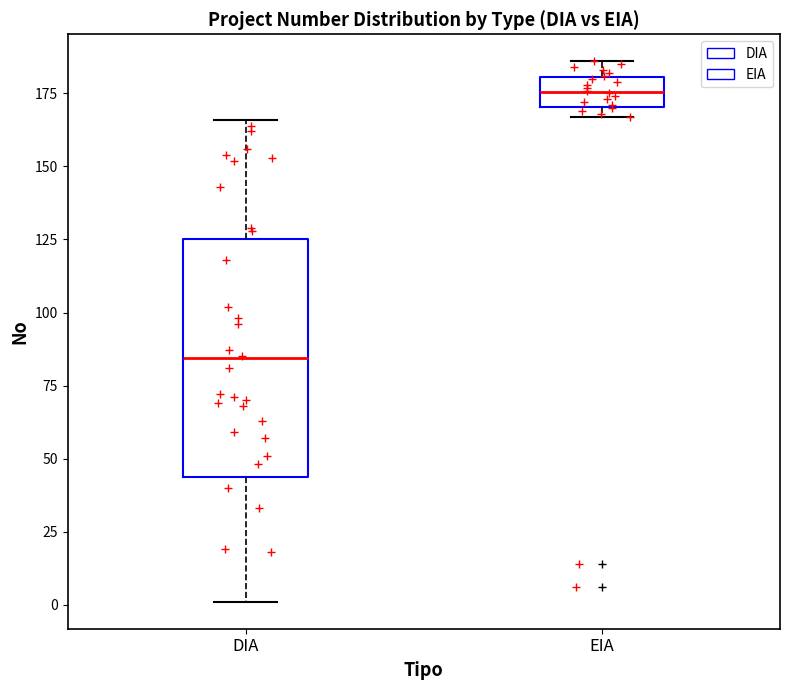

Which box's median line is the lowest?

DIA